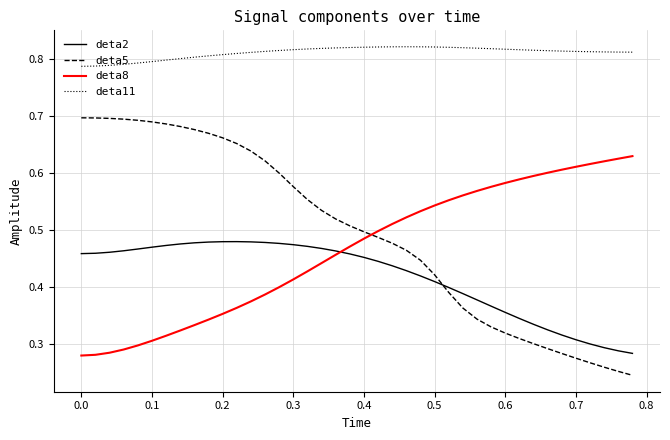

True or false: deta8 and deta11 cross at least once.

False